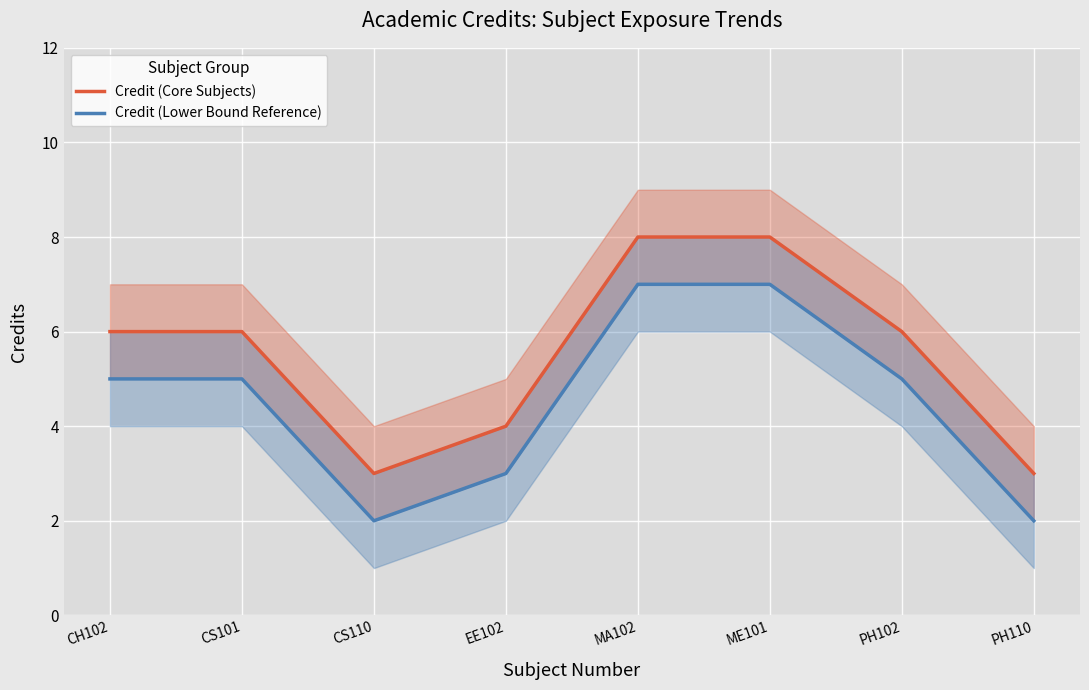

Reading left to right, transcribe all the data shown in this chart.

Credit (Core Subjects): CH102=6	CS101=6	CS110=3	EE102=4	MA102=8	ME101=8	PH102=6	PH110=3
Credit (Lower Bound Reference): CH102=5	CS101=5	CS110=2	EE102=3	MA102=7	ME101=7	PH102=5	PH110=2